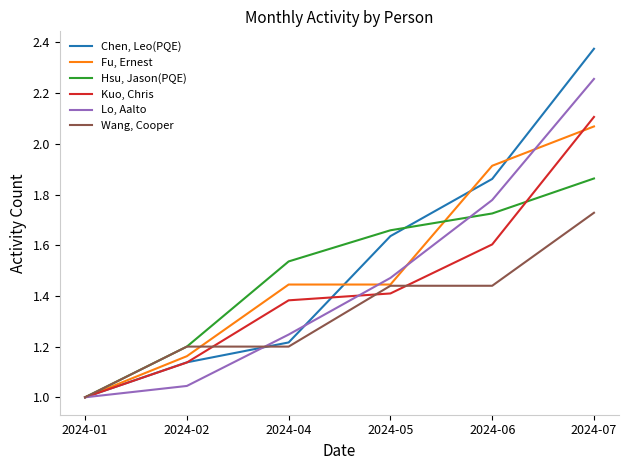

Which series has the largest total across all categories?

Chen, Leo(PQE)